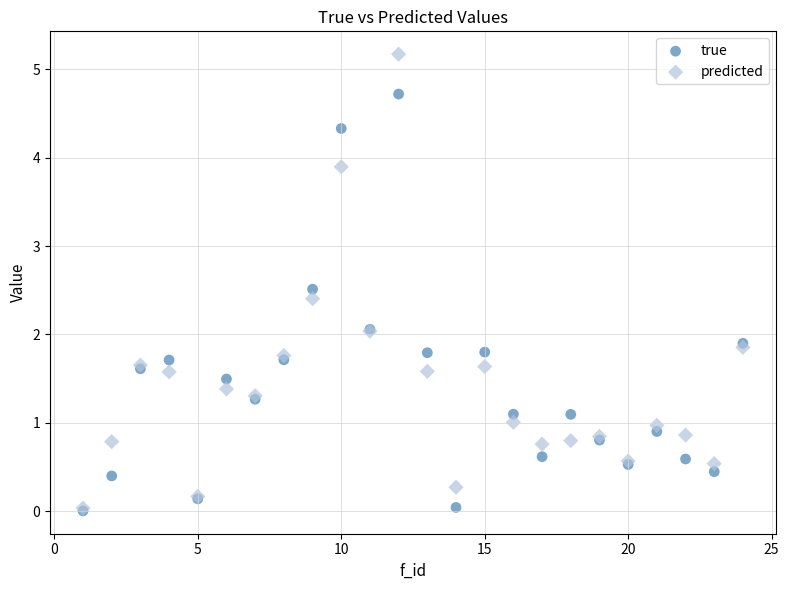

What are all the series names shown in the legend?

true, predicted